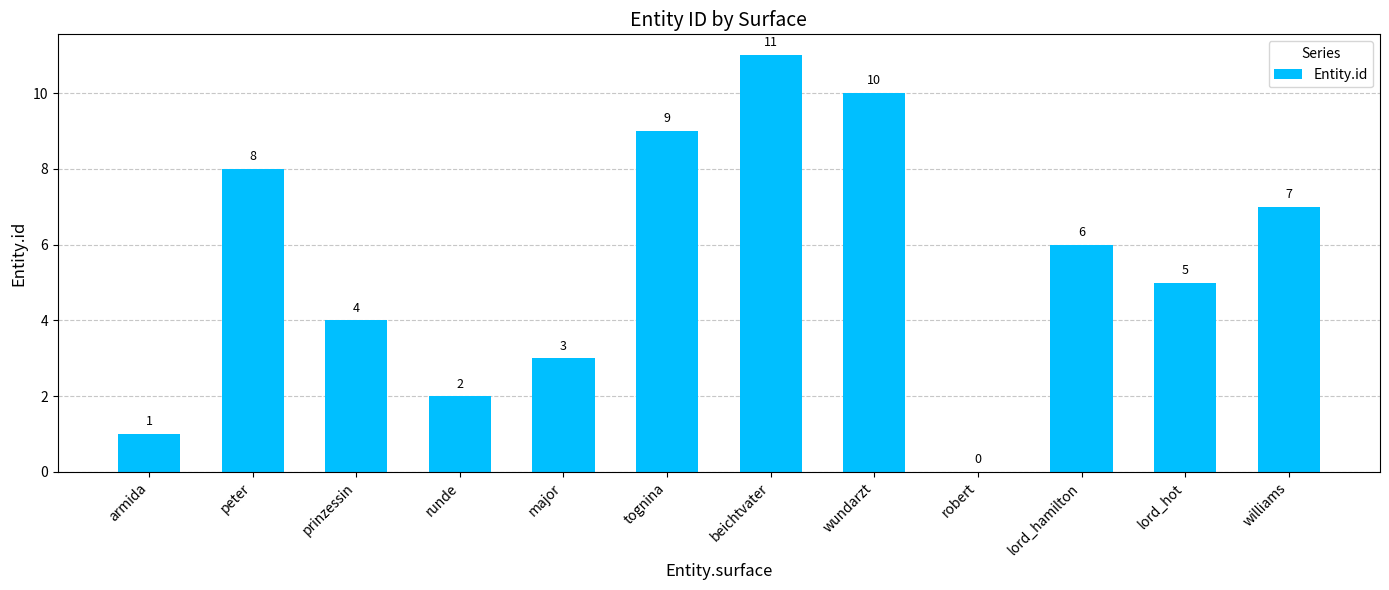

How many categories are shown in the chart?

12